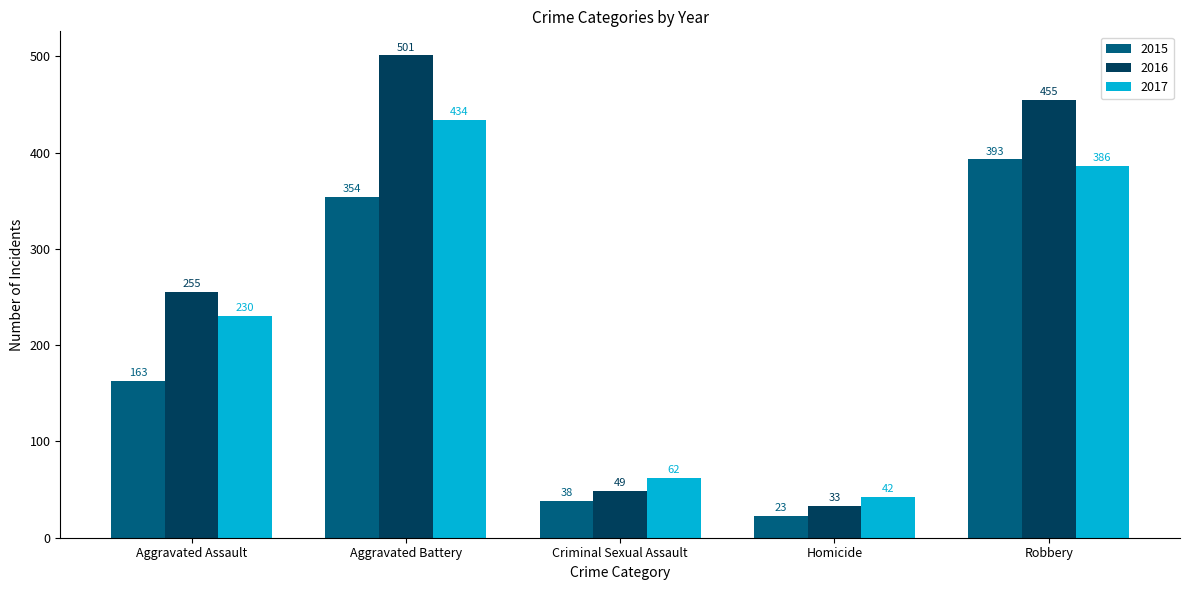

Does the chart contain stacked bars?

No